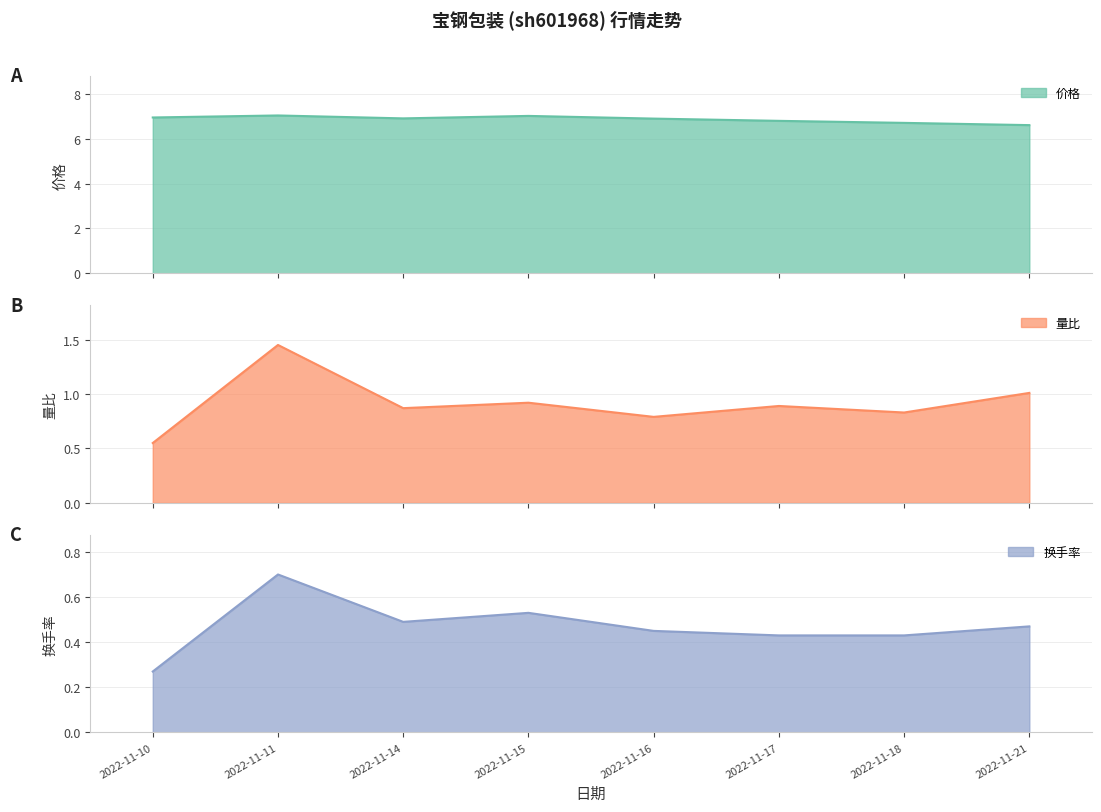

What are all the series names shown in the legend?

价格, 量比, 换手率